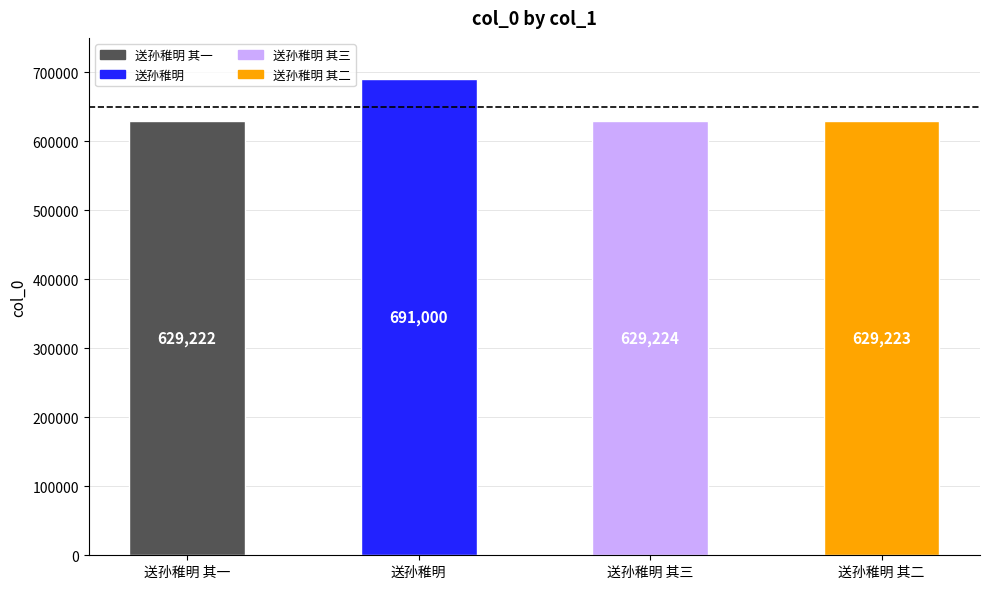

What is the label of the 3rd bar from the right?

送孙稚明